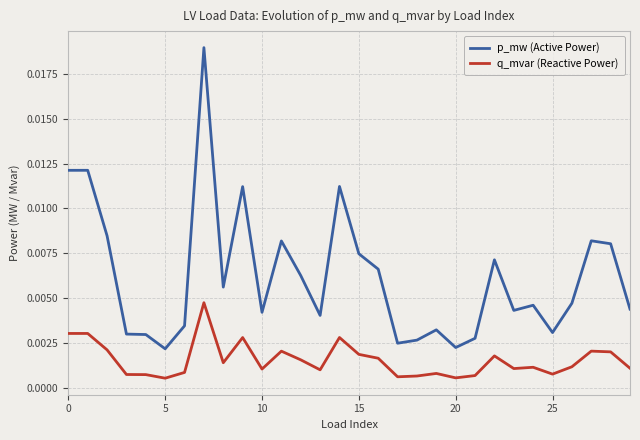

How many categories are shown in the chart?

30